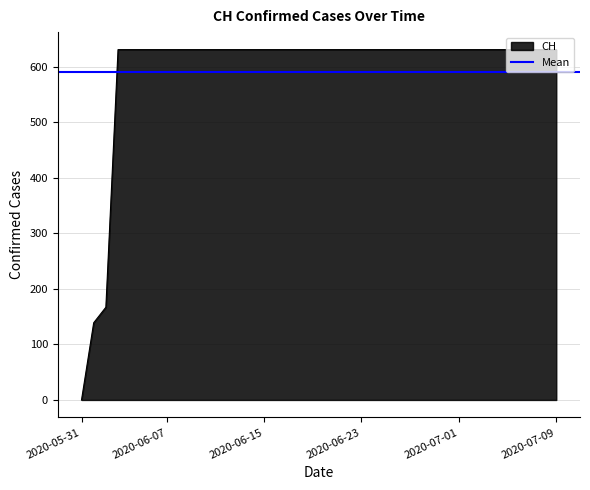

The chart shows a value of 167 at 2020-06-02. True or false?

True